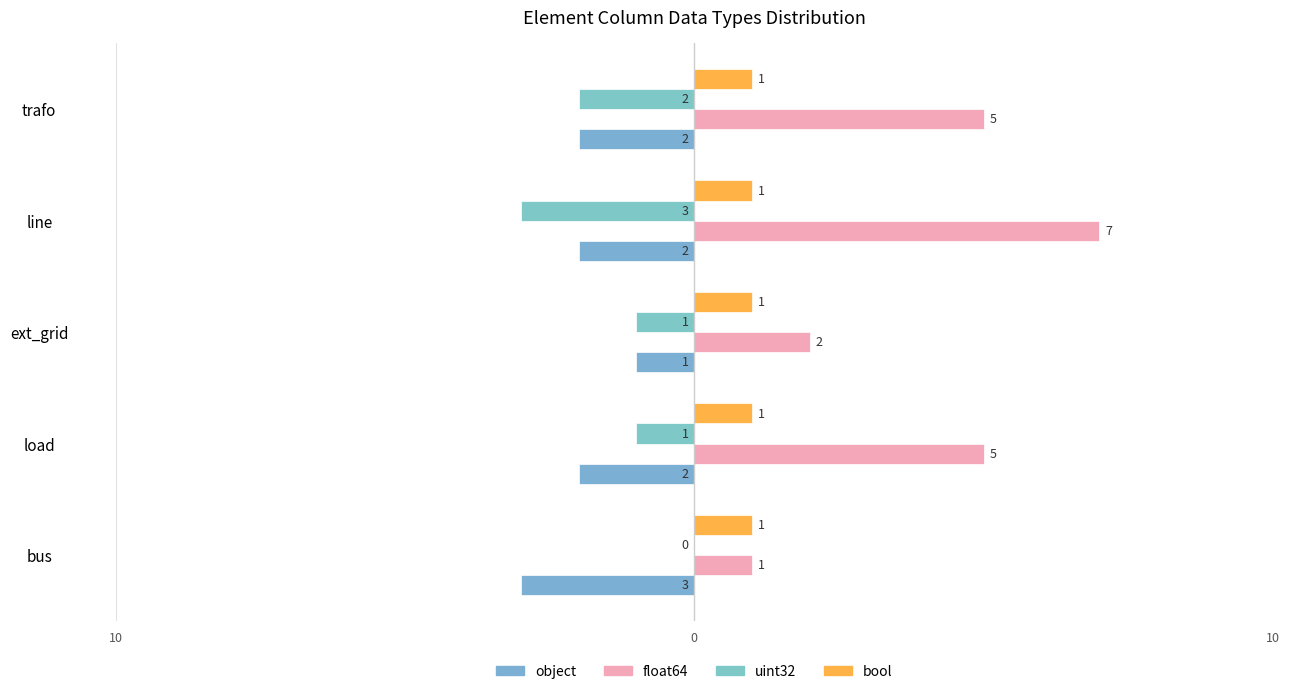

How many values in the object series are below -2?

1